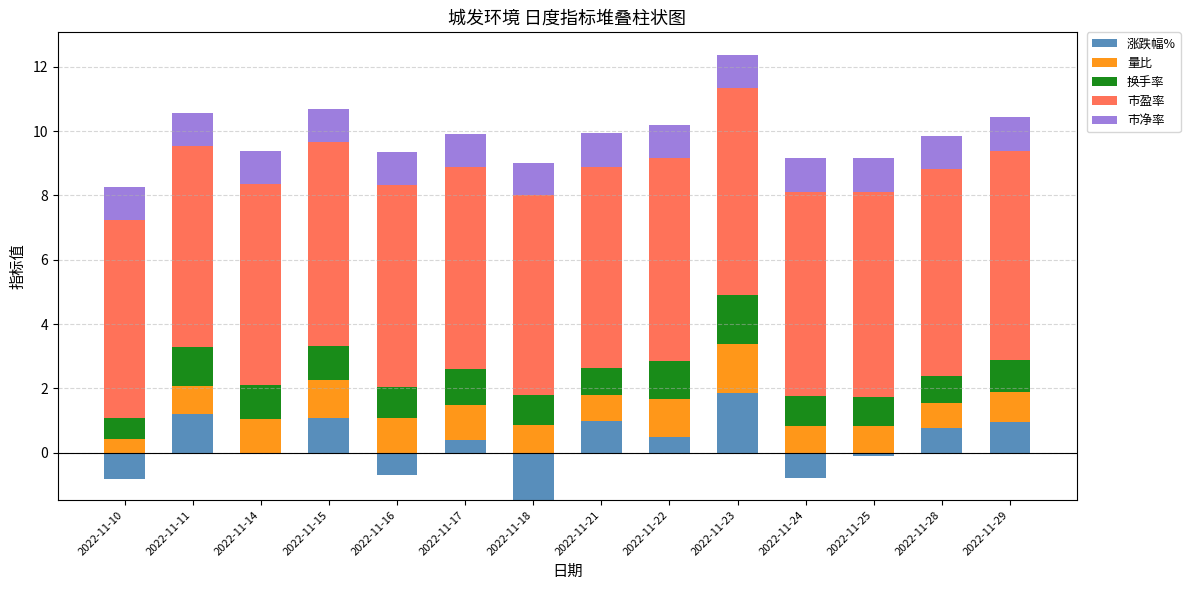

How many categories are shown in the chart?

14